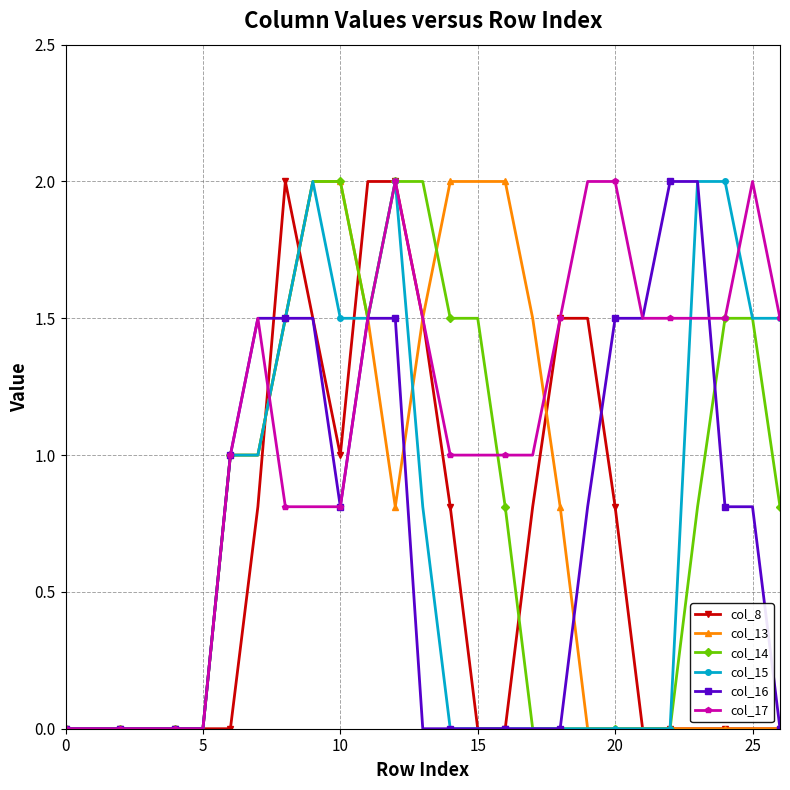

True or false: col_15 has more than 0 interior local peaks.

True